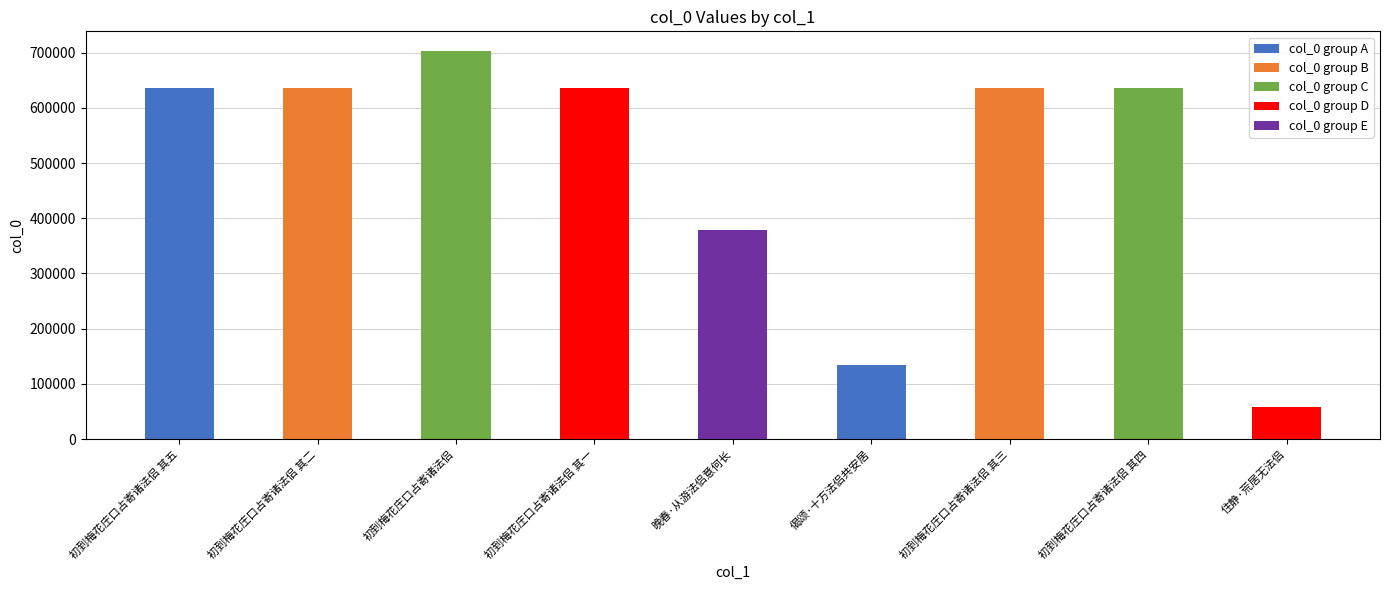

What is the smallest value displayed?

58062